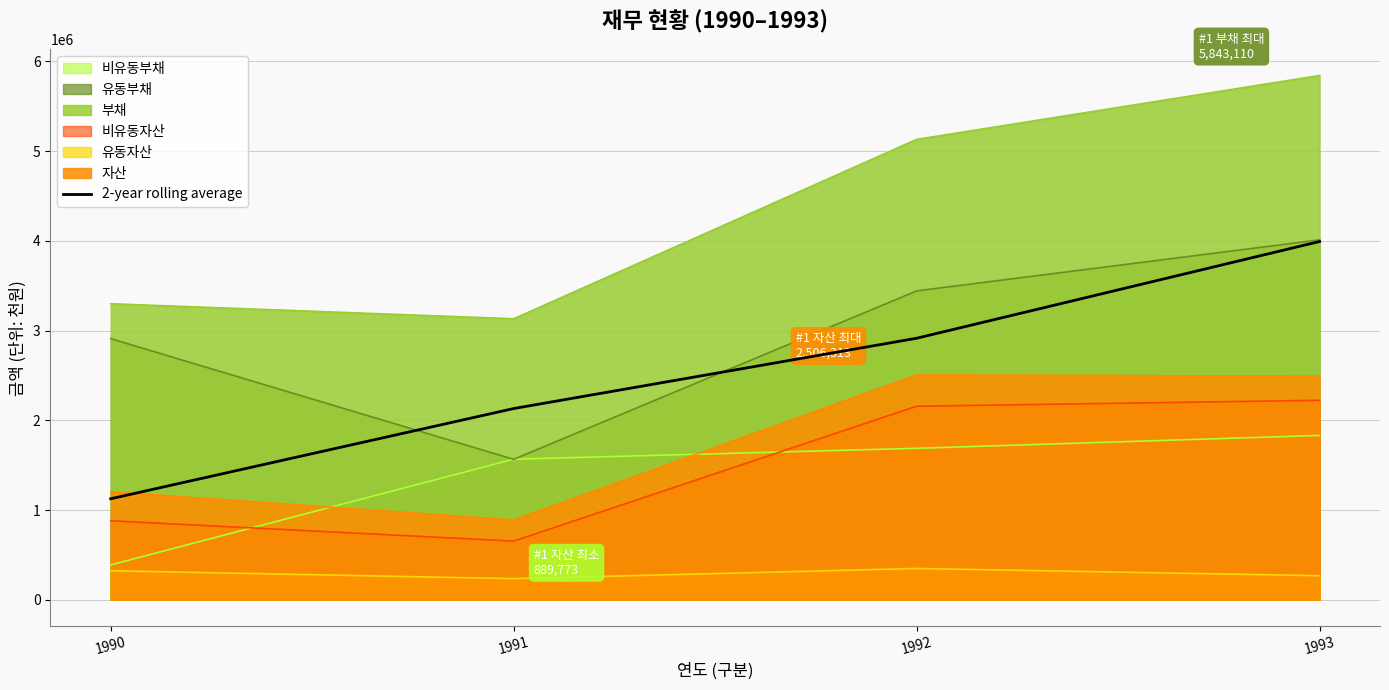

Where does the data first go above 2914761?

1992